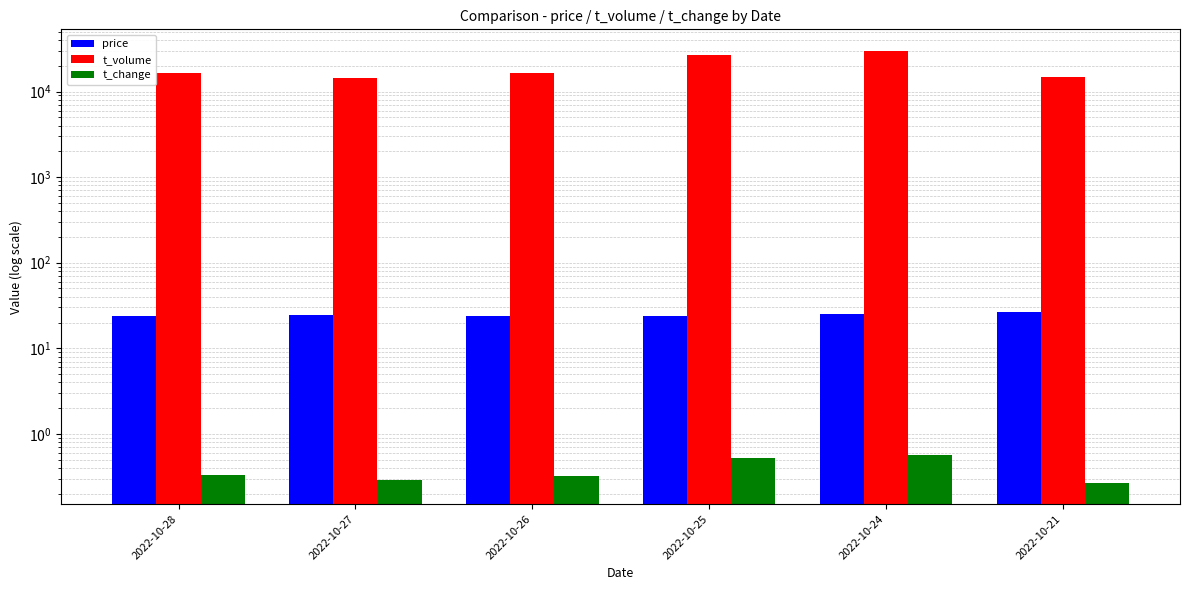

Which has a higher value, 2022-10-27 or 2022-10-28?

2022-10-27